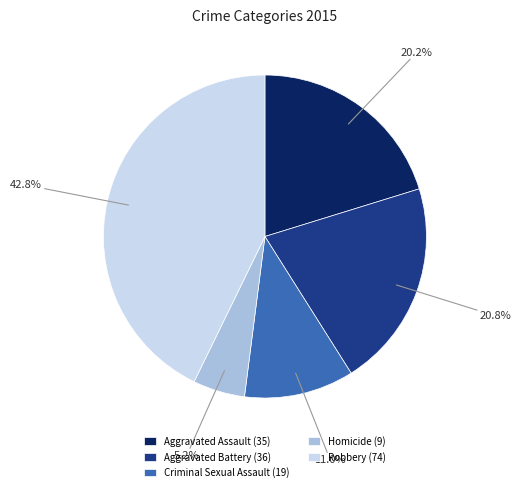

To the nearest percent, what is the difference between the Aggravated Assault and Robbery slice percentages?

23%